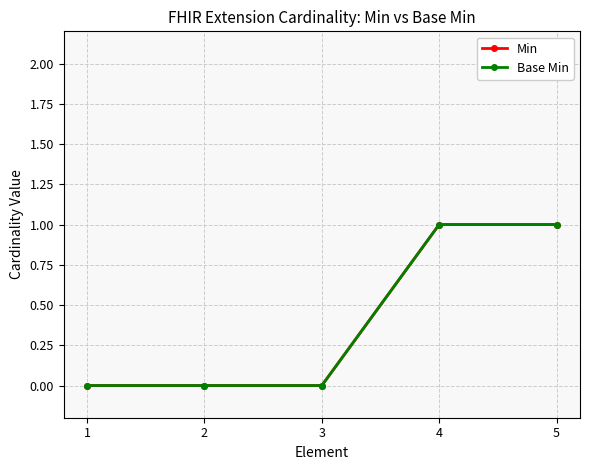

Is it true that Base Min equals 1 at 5?

True